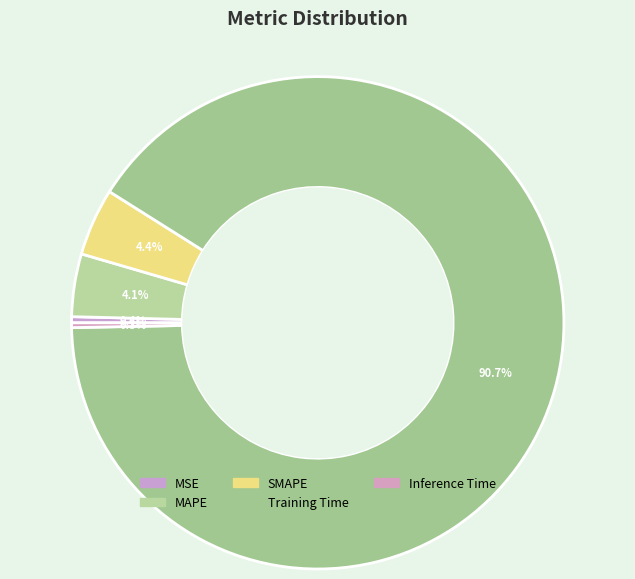

Is it true that MSE is 8% of the pie?

False